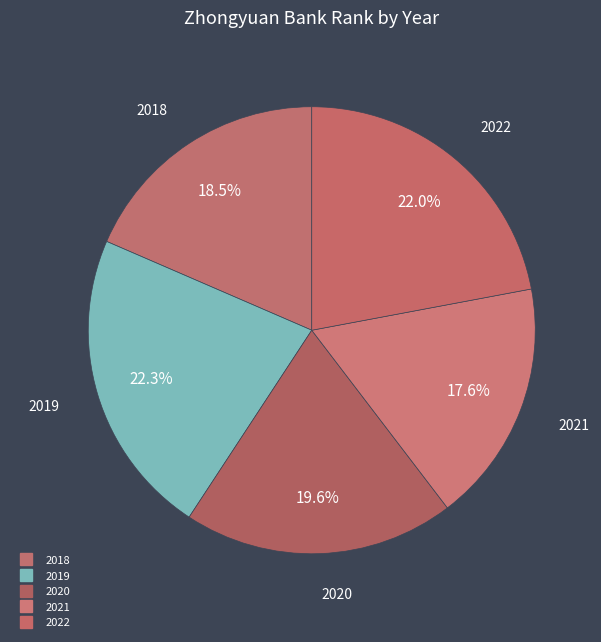

How many segments does this pie chart have?

5